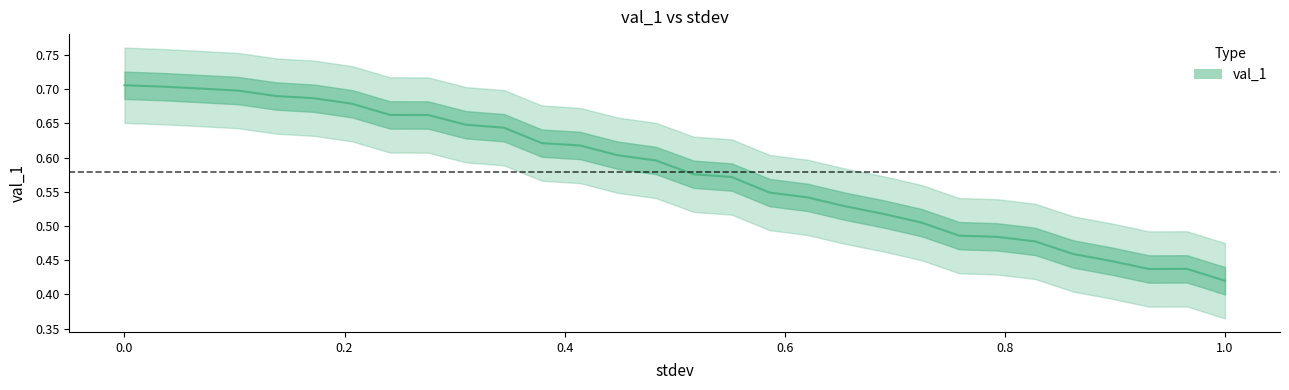

What is the maximum value shown in the chart?

0.7